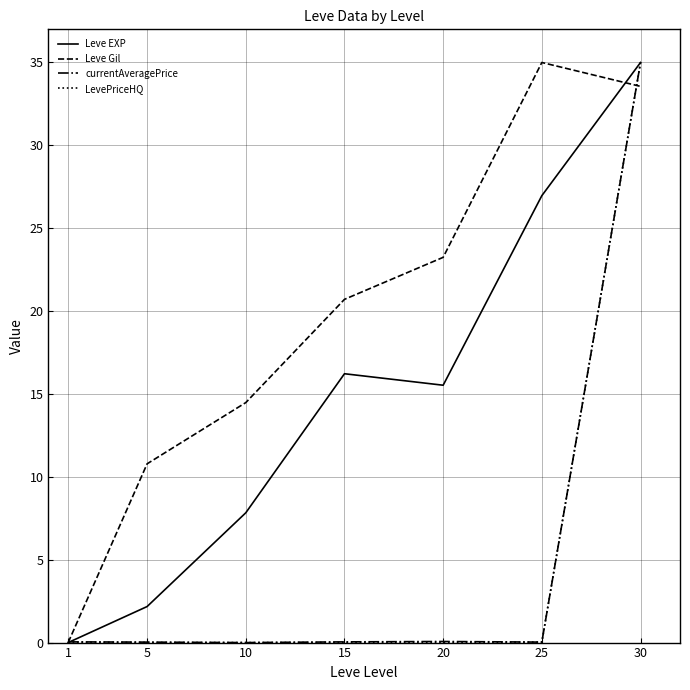

What is the greatest value displayed?

35.0